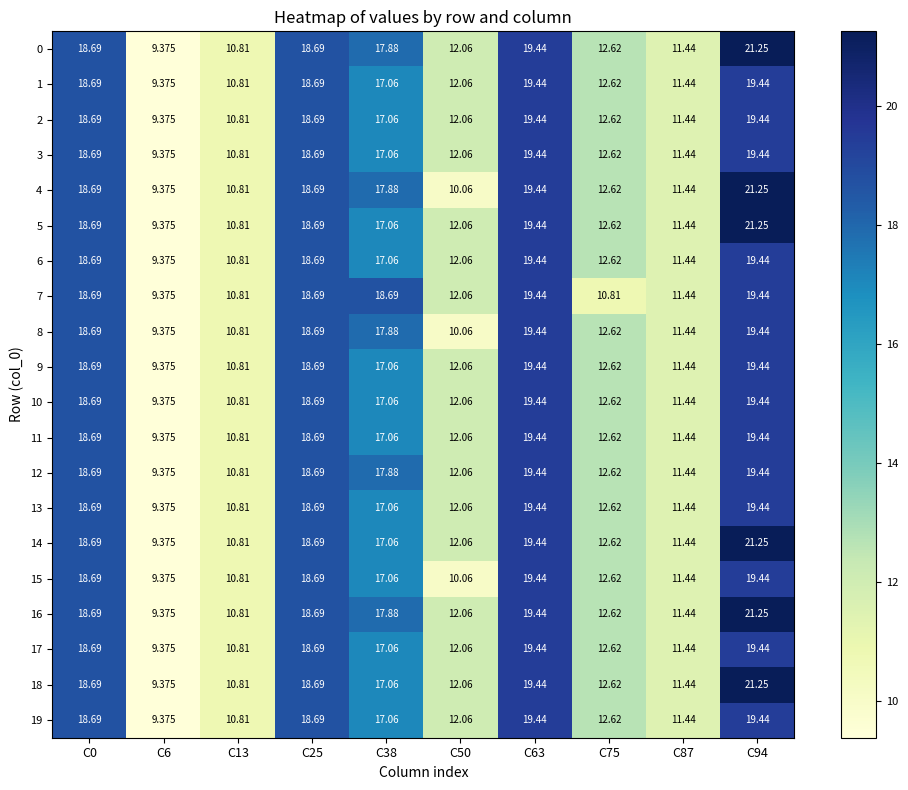

Is the value of 12 at C94 greater than the value of 6 at C75?

Yes